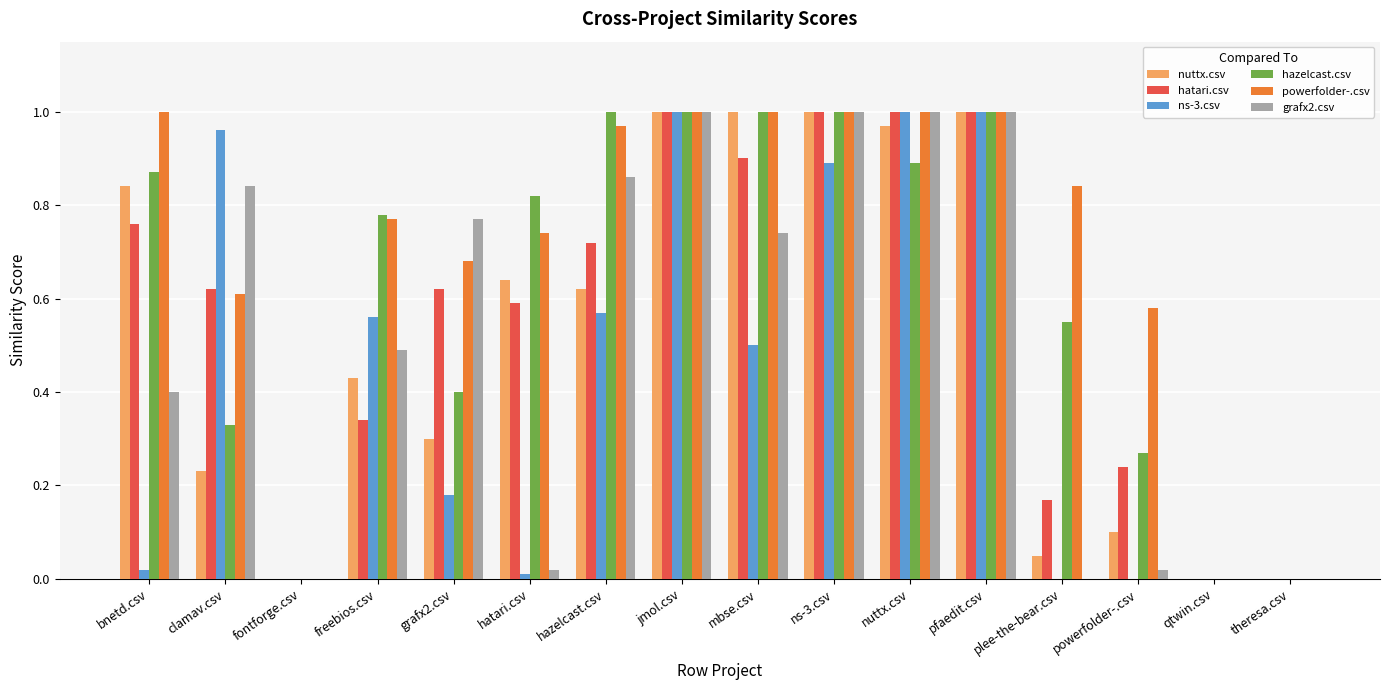

The value of ns-3.csv at freebios.csv is 0.6. True or false?

True